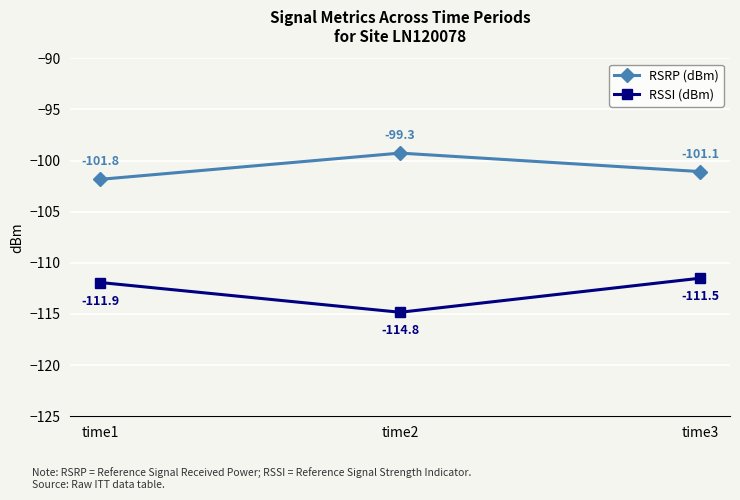

At which label does RSSI (dBm) reach its minimum?

time2